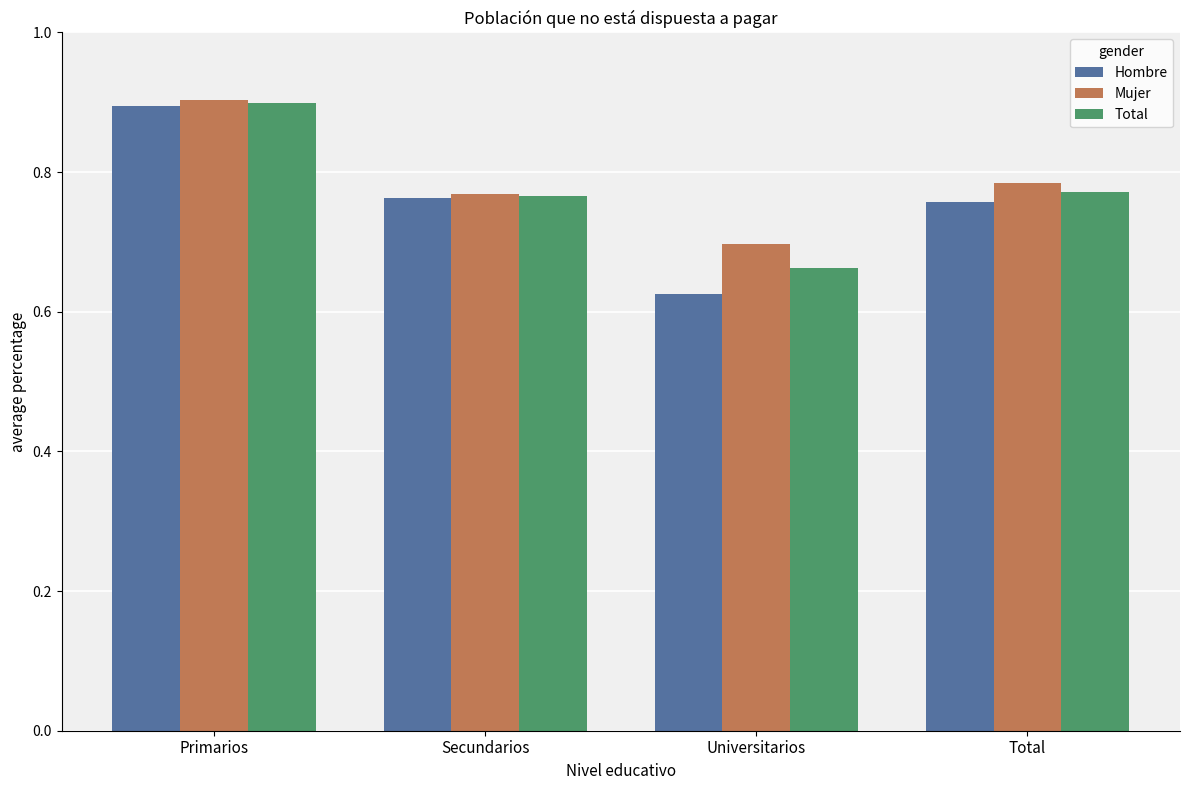

What is the sum of the Mujer values at Secundarios and Universitarios?

1.5